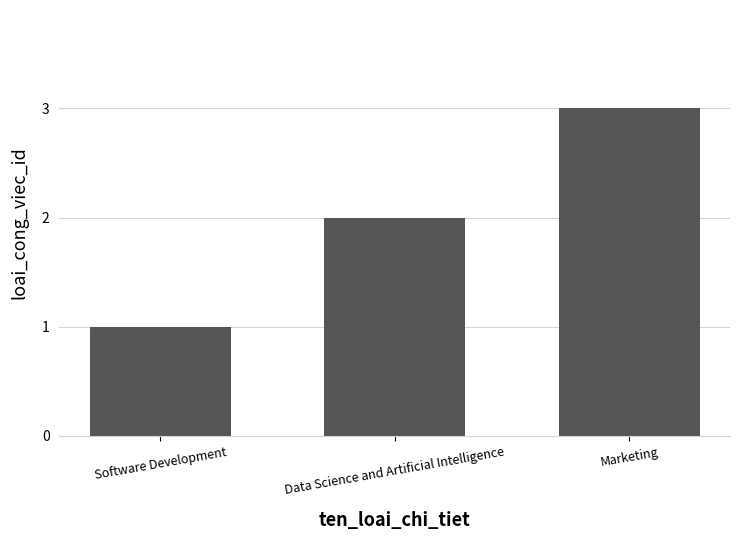

Reading right to left, transcribe all the data shown in this chart.

Marketing=3	Data Science and Artificial Intelligence=2	Software Development=1